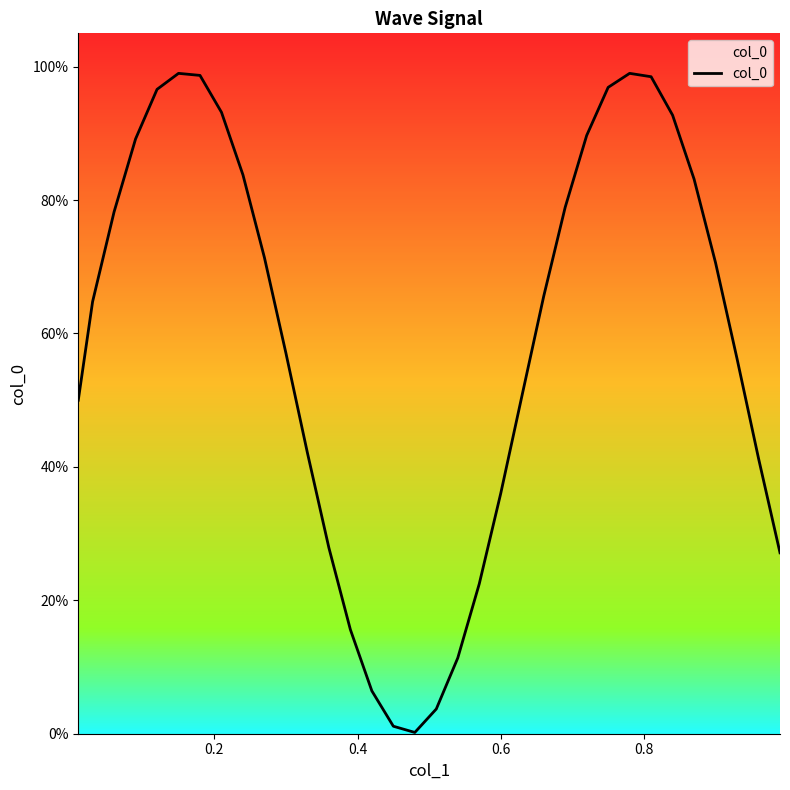

Does the chart display data point markers on the line(s)?

No